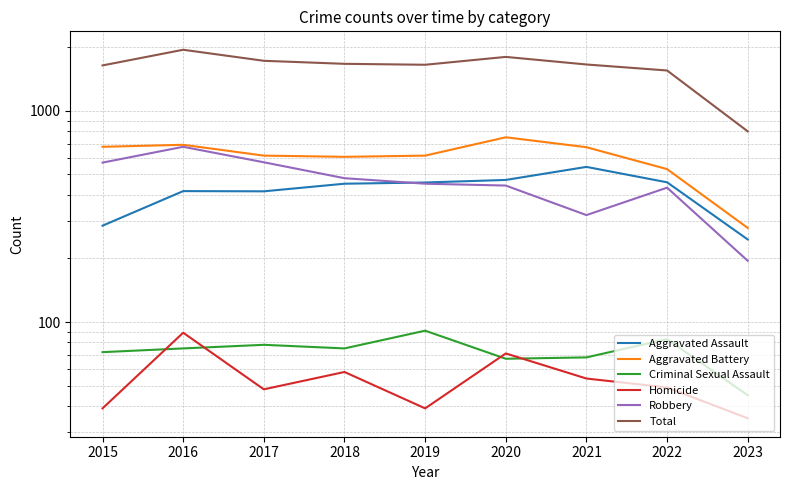

Is the value of Criminal Sexual Assault at 2023 greater than the value of Robbery at 2023?

No